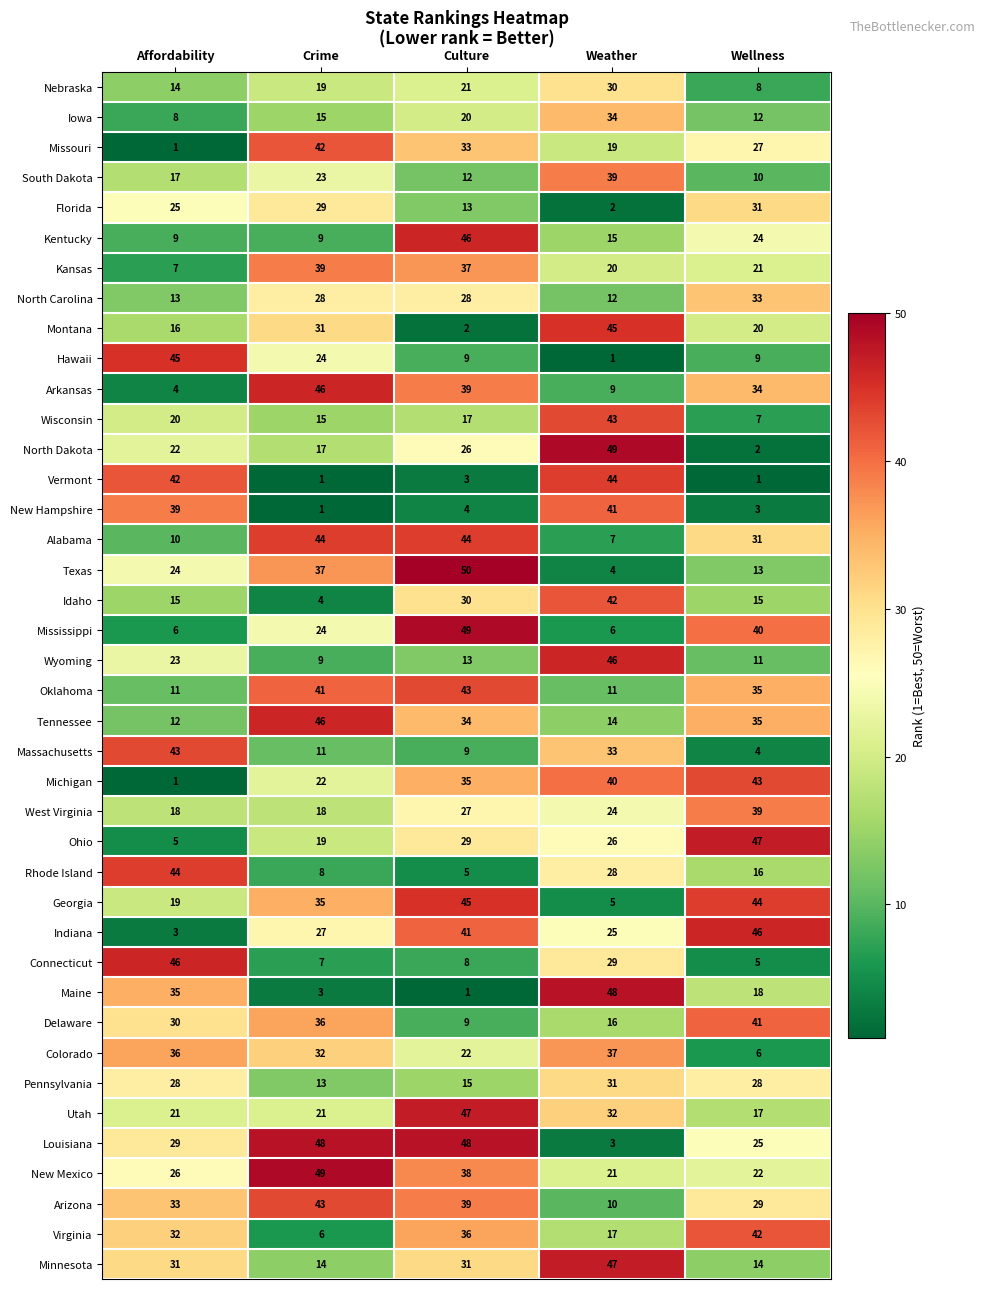

What is the sum of all Arizona values?

154